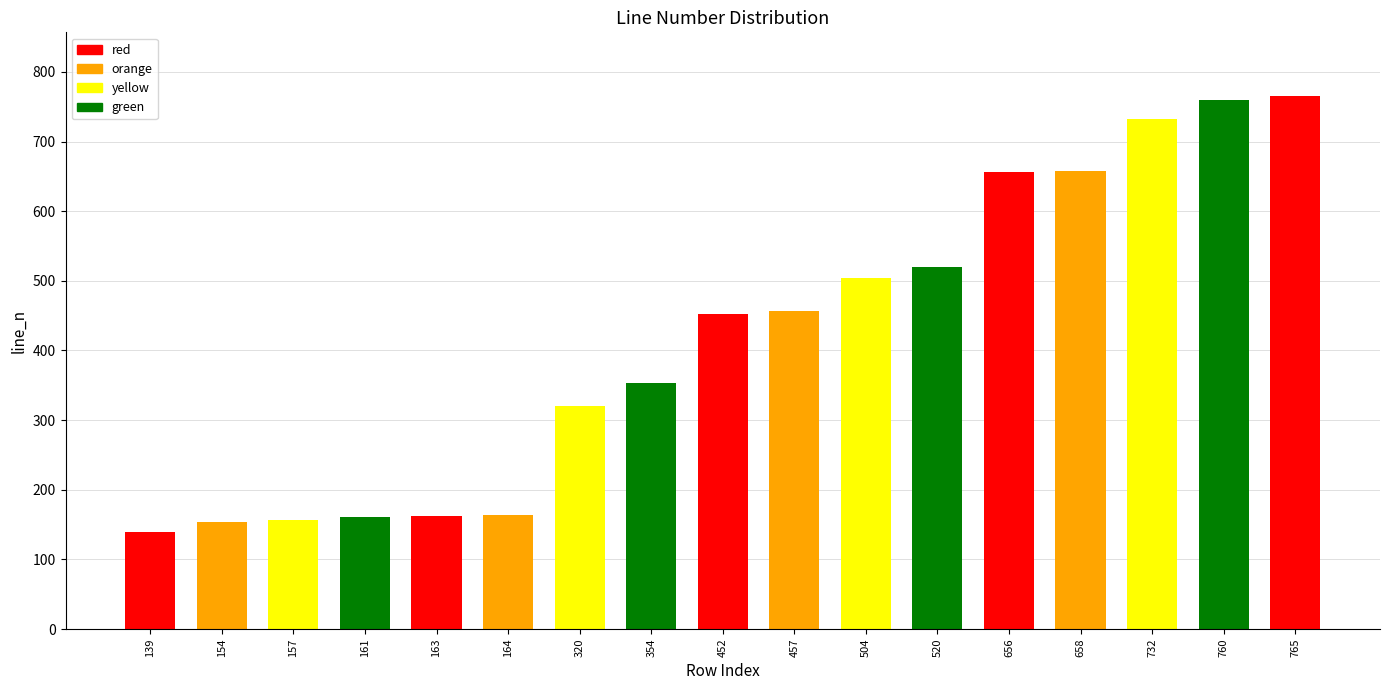

Approximately how many times larger is the value at 139 compared to 520?

0.3